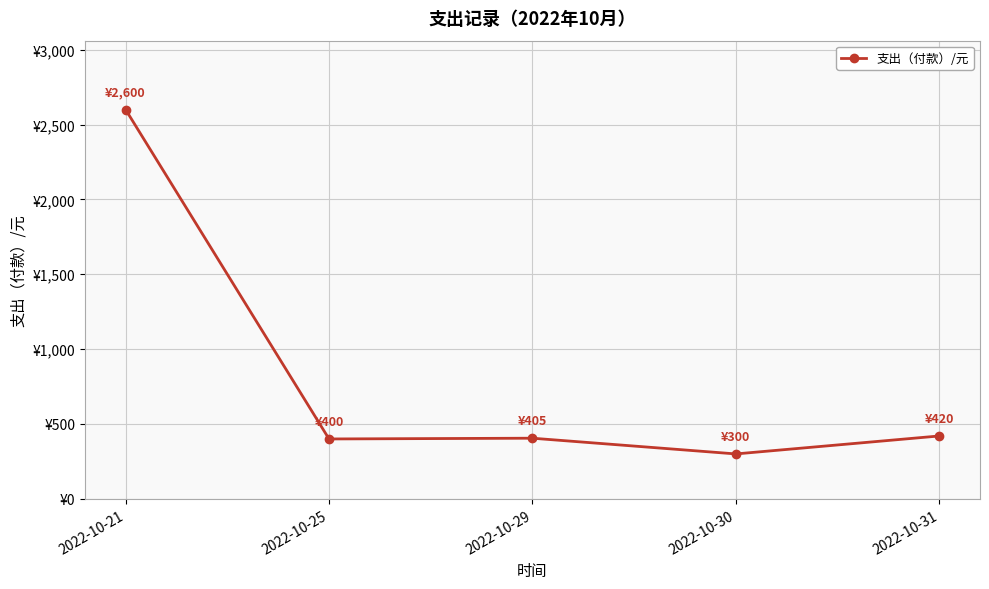

Reading left to right, transcribe all the data shown in this chart.

2022-10-21=2600	2022-10-25=400	2022-10-29=405	2022-10-30=300	2022-10-31=420